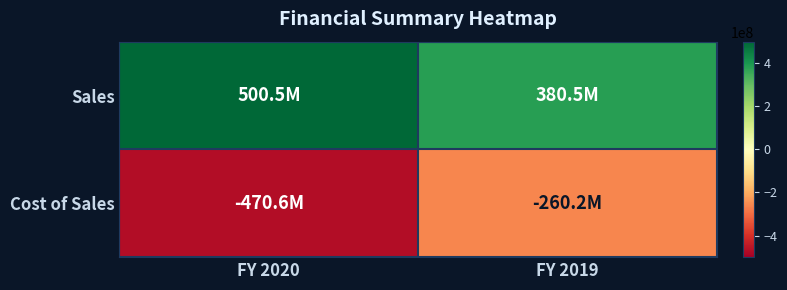

Which label corresponds to the largest value in the chart?

FY 2020